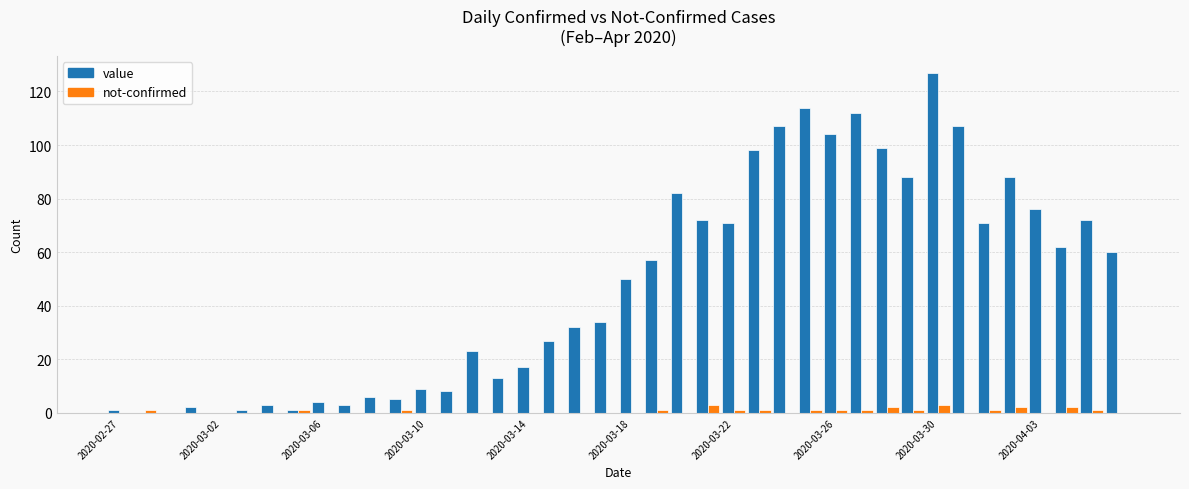

Which series has the largest total across all categories?

value